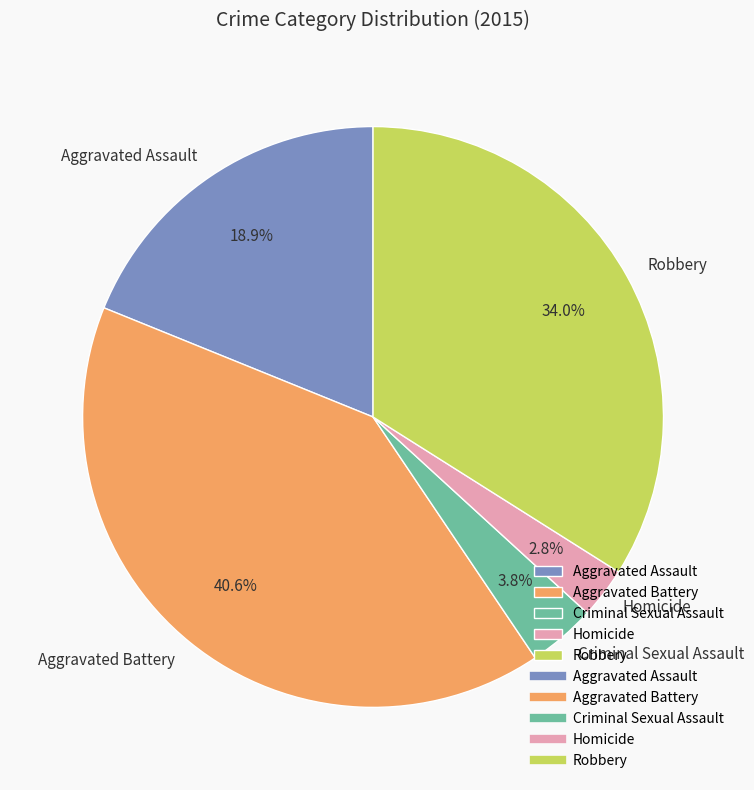

To the nearest percent, what is the difference between the Criminal Sexual Assault and Homicide slice percentages?

1%